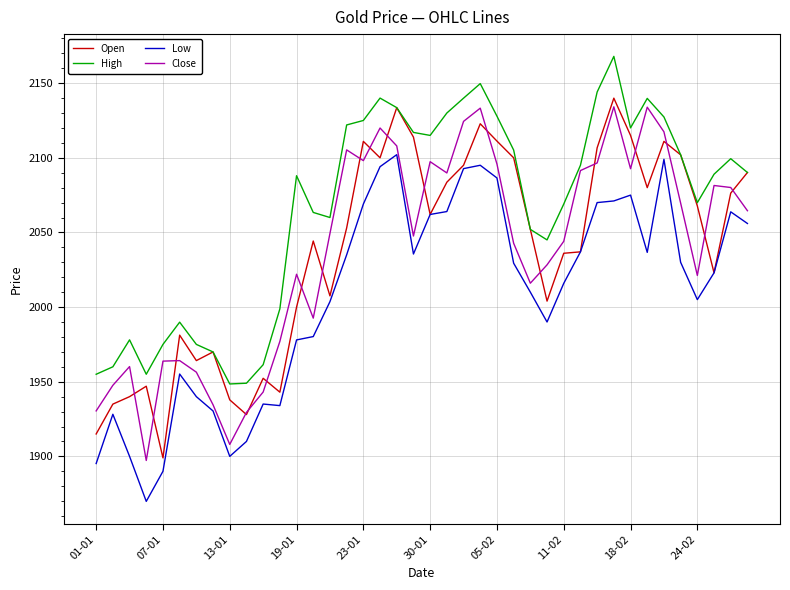

What is the minimum value for Open?

1899.0